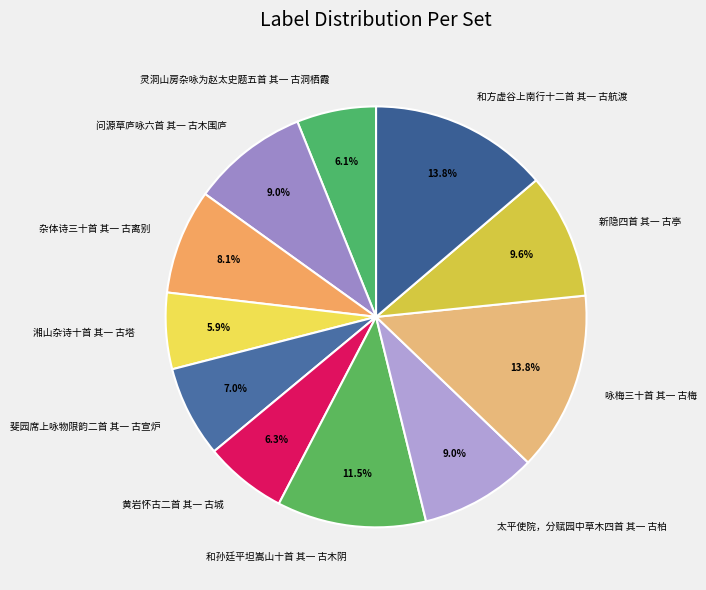

To the nearest percent, what is the difference between the 灵洞山房杂咏为赵太史题五首 其一 古洞栖霞 and 咏梅三十首 其一 古梅 slice percentages?

8%